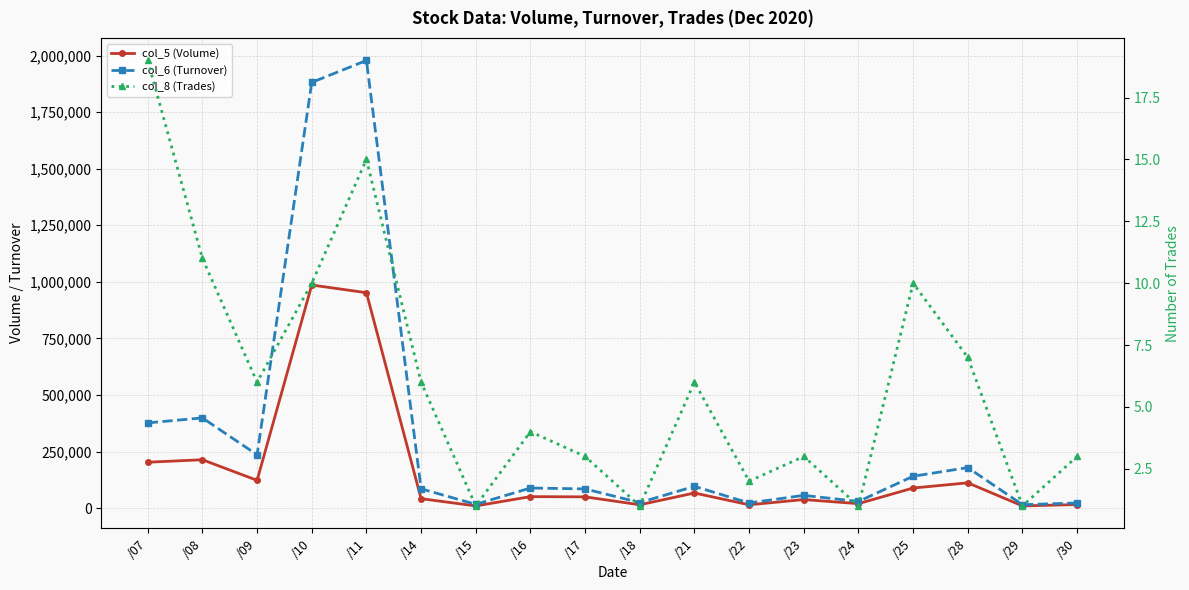

What is the total value across all series at /10?

2867220